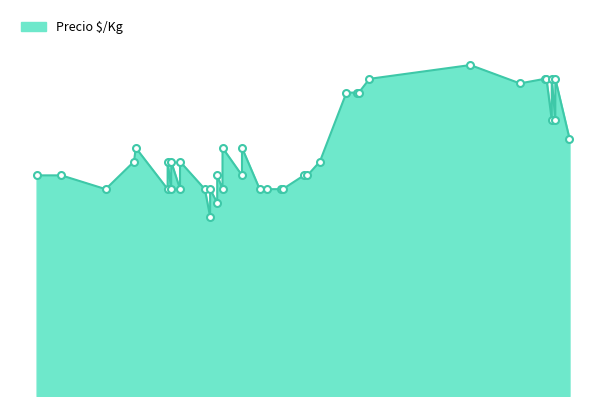

The value at 2021-08-23 is 2455. True or false?

False